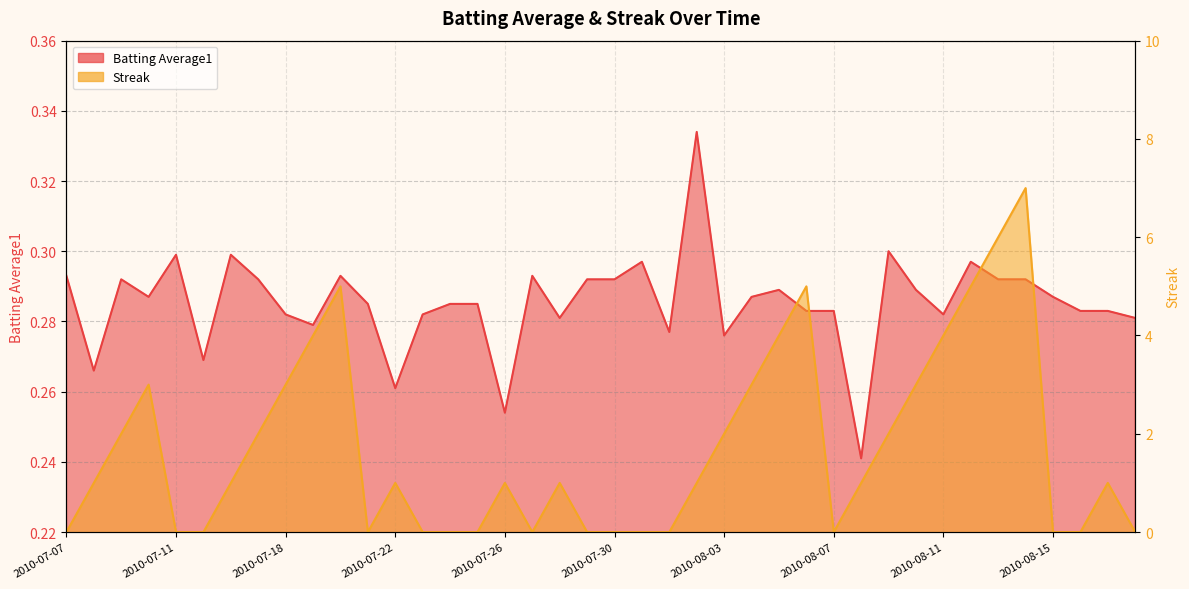

List the series in order of their overall mean, highest first.

Streak, Batting Average1